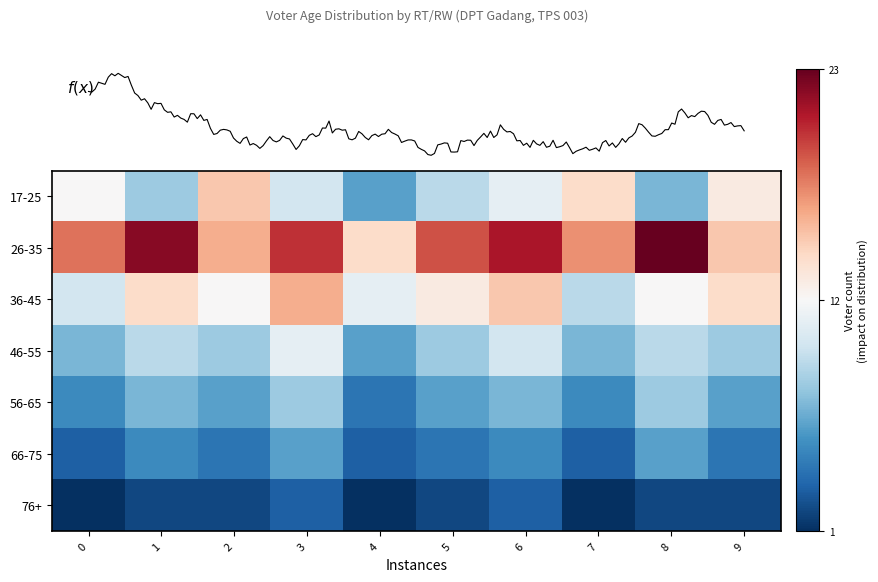

Is it true that 36-45 equals 3 at 1?

False